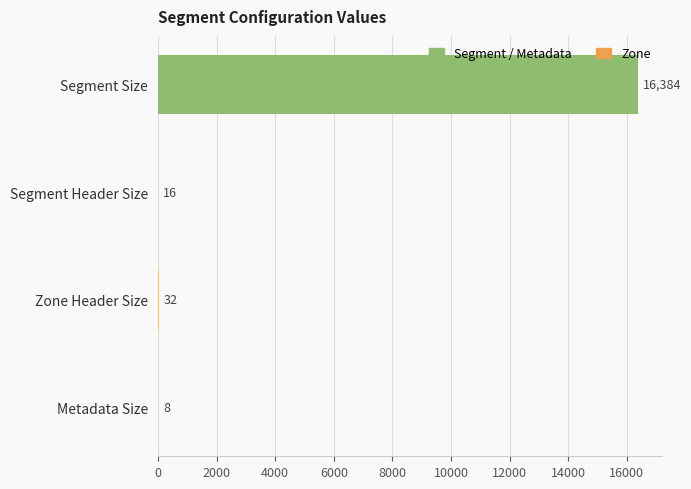

What is the sum of all values?

16440